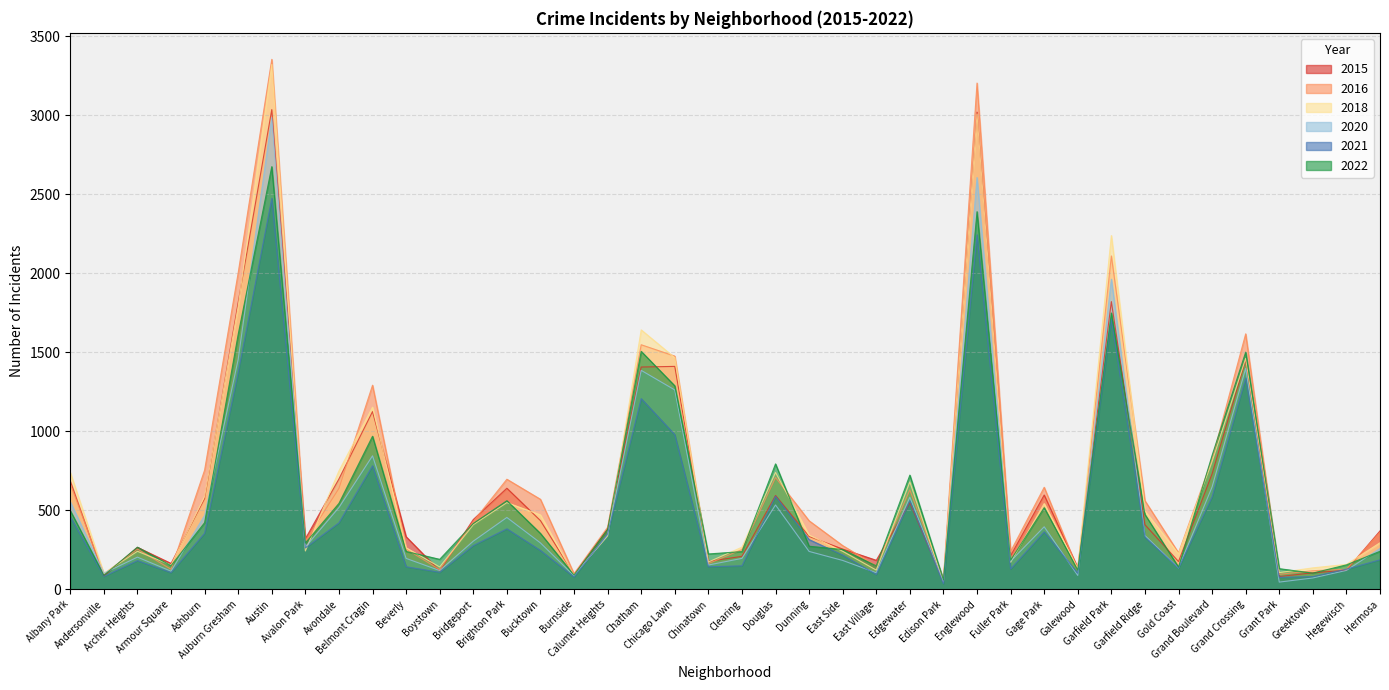

How many lines are shown in the chart?

6